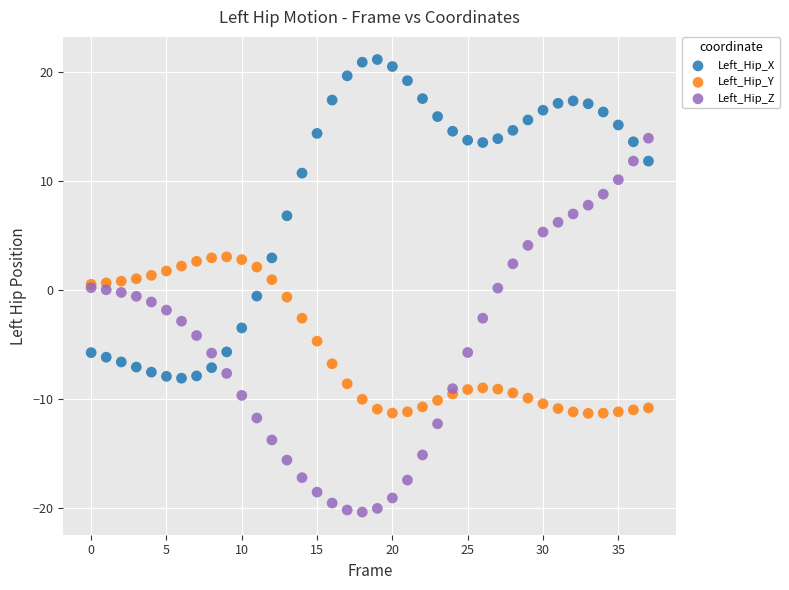

What are all the series names shown in the legend?

Left_Hip_X, Left_Hip_Y, Left_Hip_Z